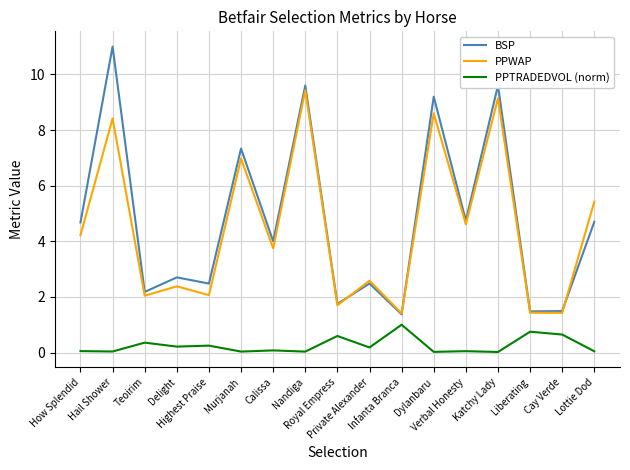

What is the greatest value displayed?

11.0